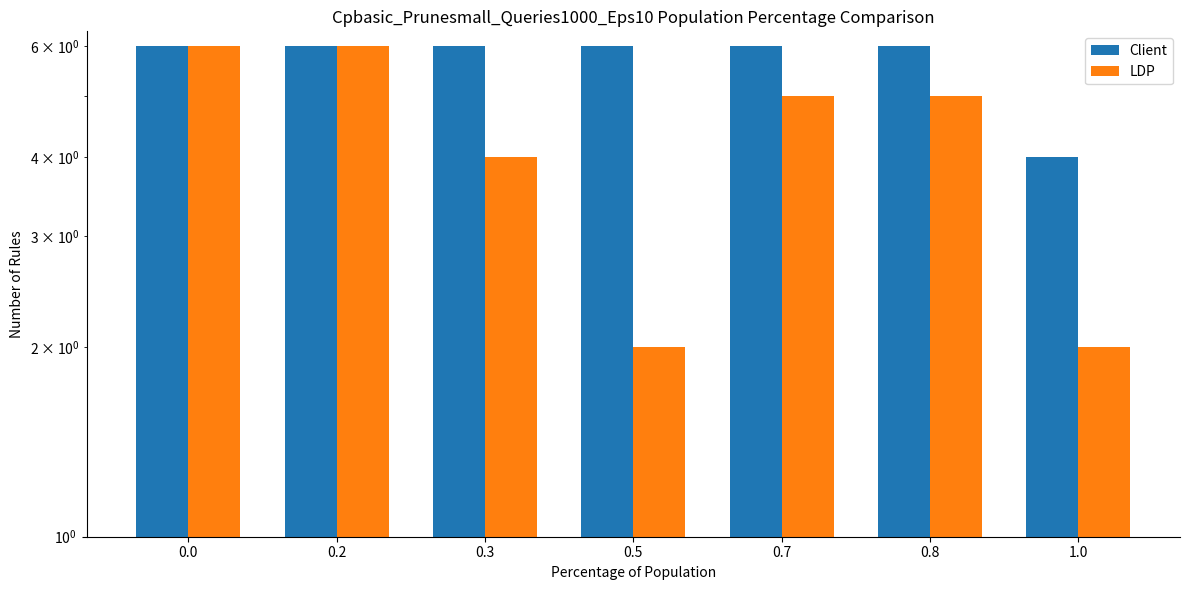

What is the greatest value displayed?

6